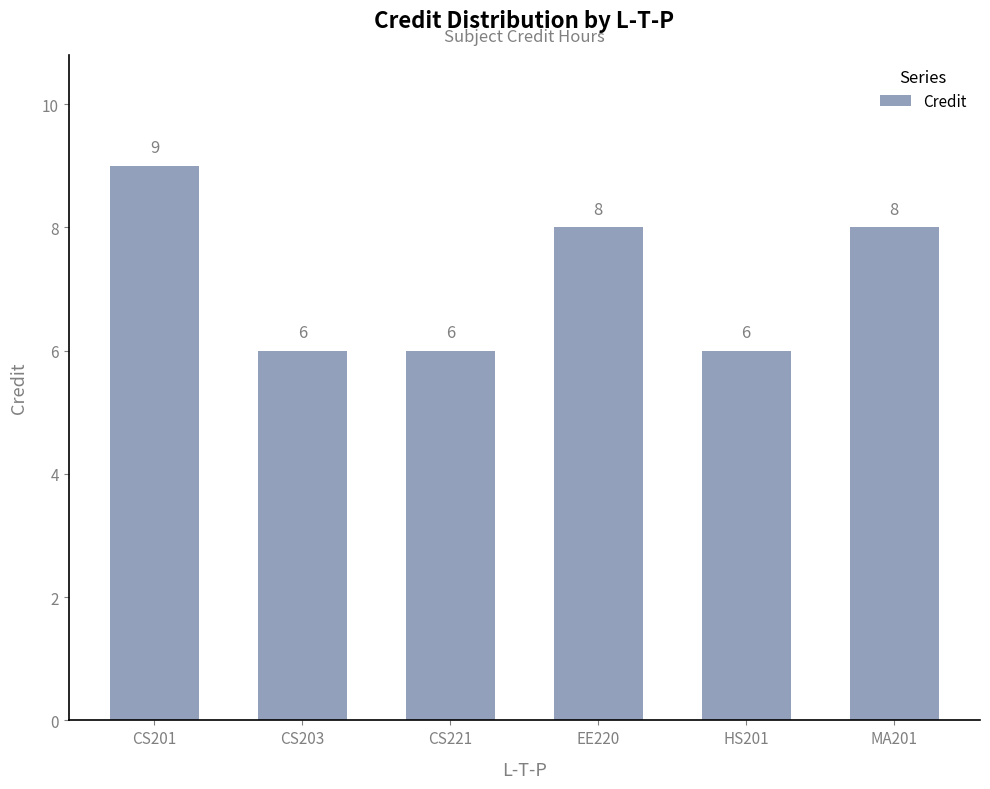

Reading left to right, transcribe all the data shown in this chart.

9	6	6	8	6	8